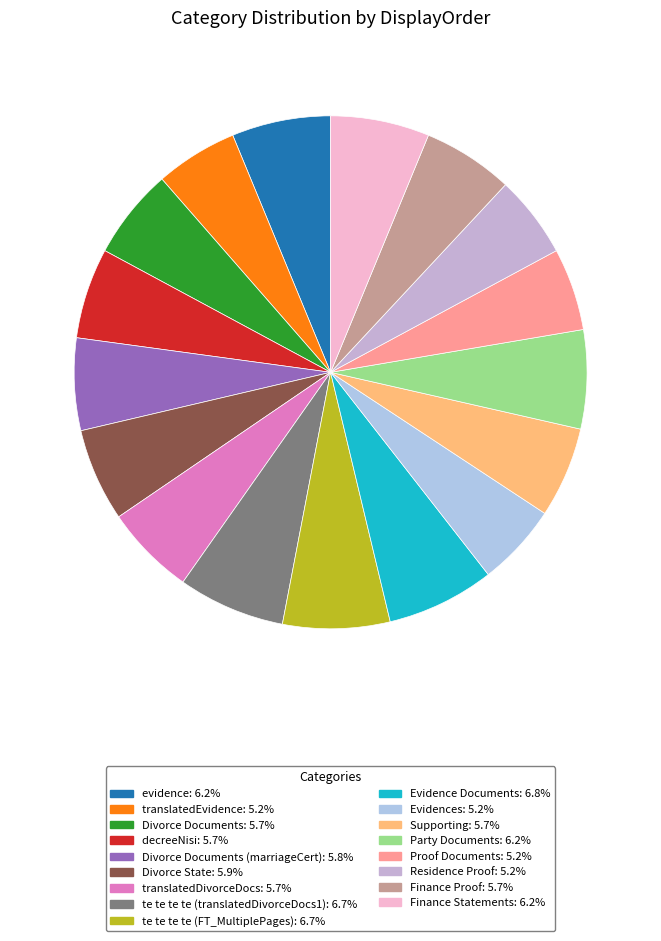

To the nearest percent, what is the difference between the largest and smallest slice percentages?

2%